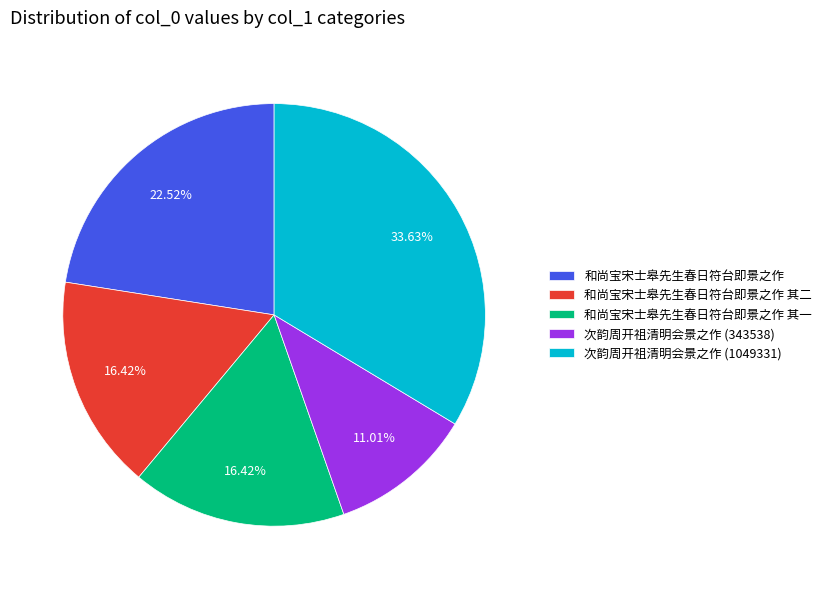

Which slice is the smallest?

次韵周开祖清明会景之作 (343538)